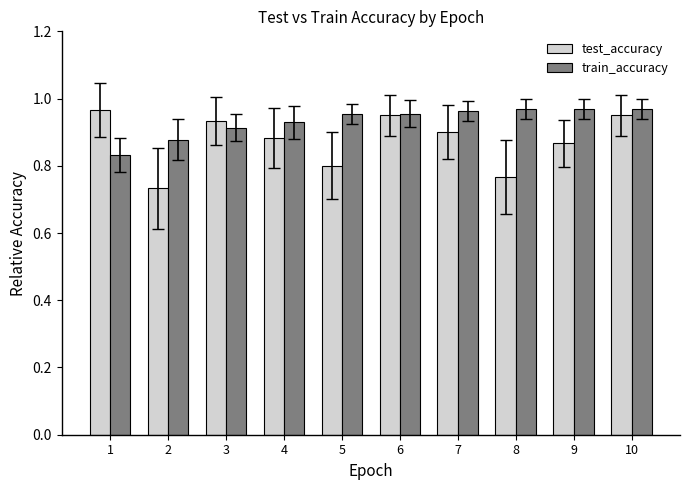

True or false: test_accuracy has a value of 1.2 at 2.

False